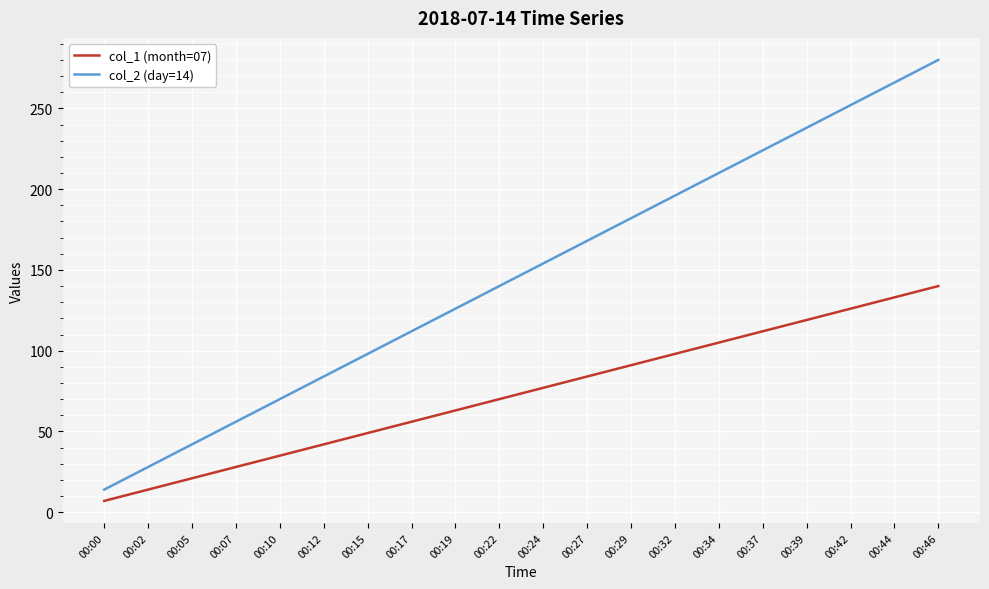

Reading left to right, what are all the values shown in this chart?

col_1 (month=07): 7	14	21	28	35	42	49	56	63	70	77	84	91	98	105	112	119	126	133	140
col_2 (day=14): 14	28	42	56	70	84	98	112	126	140	154	168	182	196	210	224	238	252	266	280